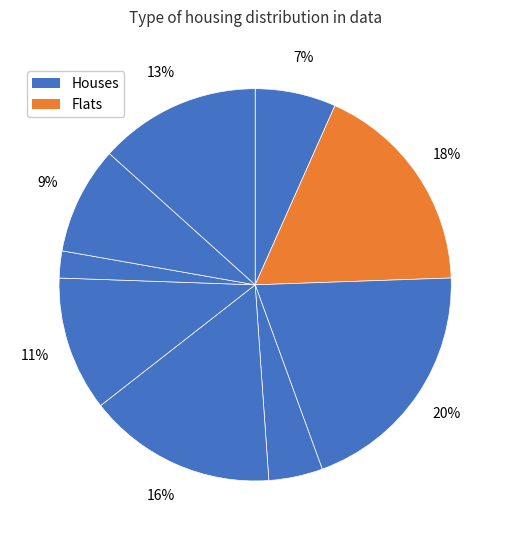

To the nearest percent, what is the difference between the largest and smallest slice percentages?

18%